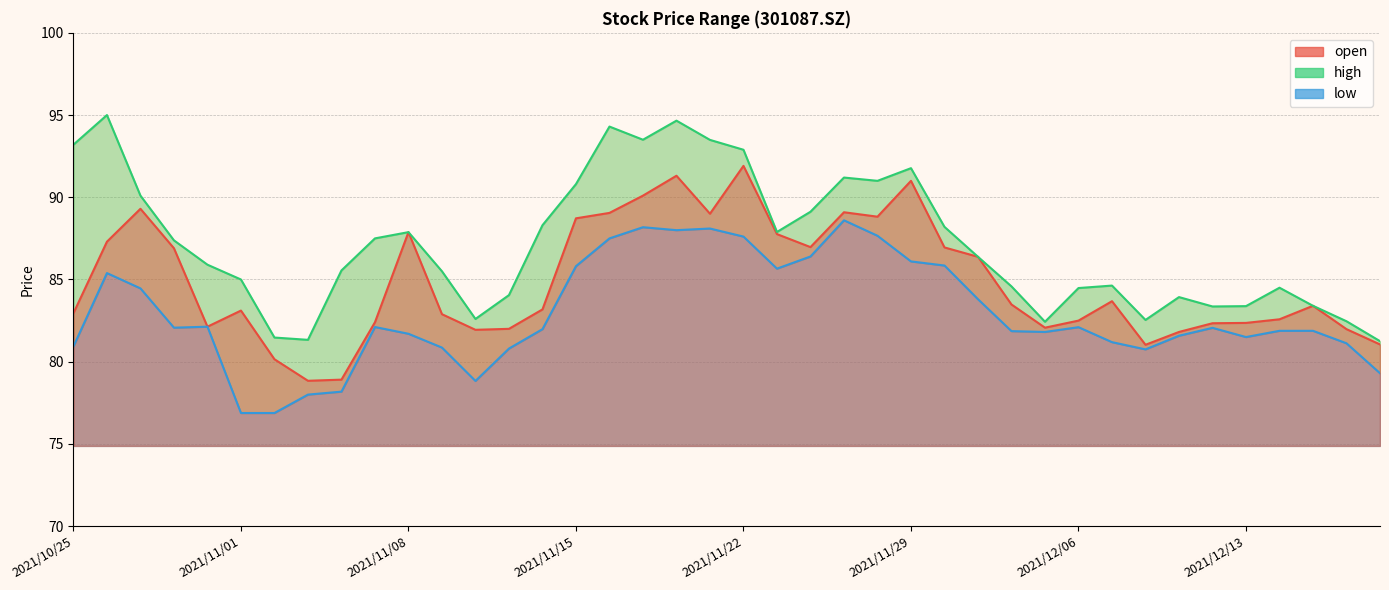

Which category has the lowest value in the low series?

2021/11/01